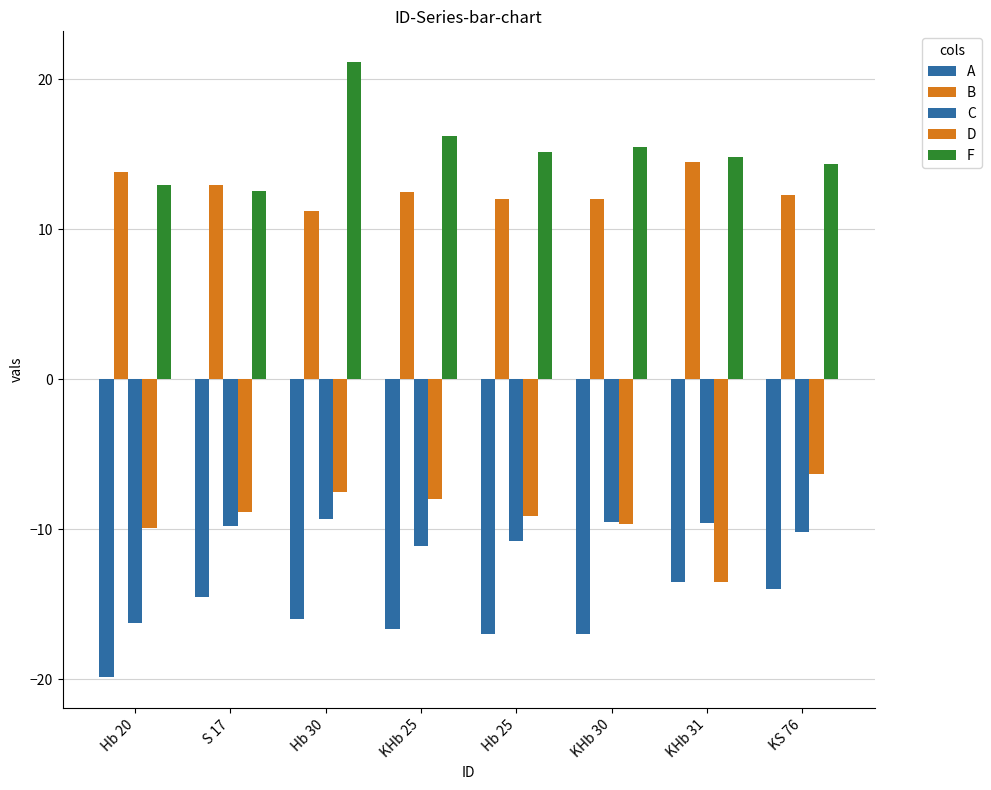

Are the bars grouped side by side (vs. stacked)?

Yes